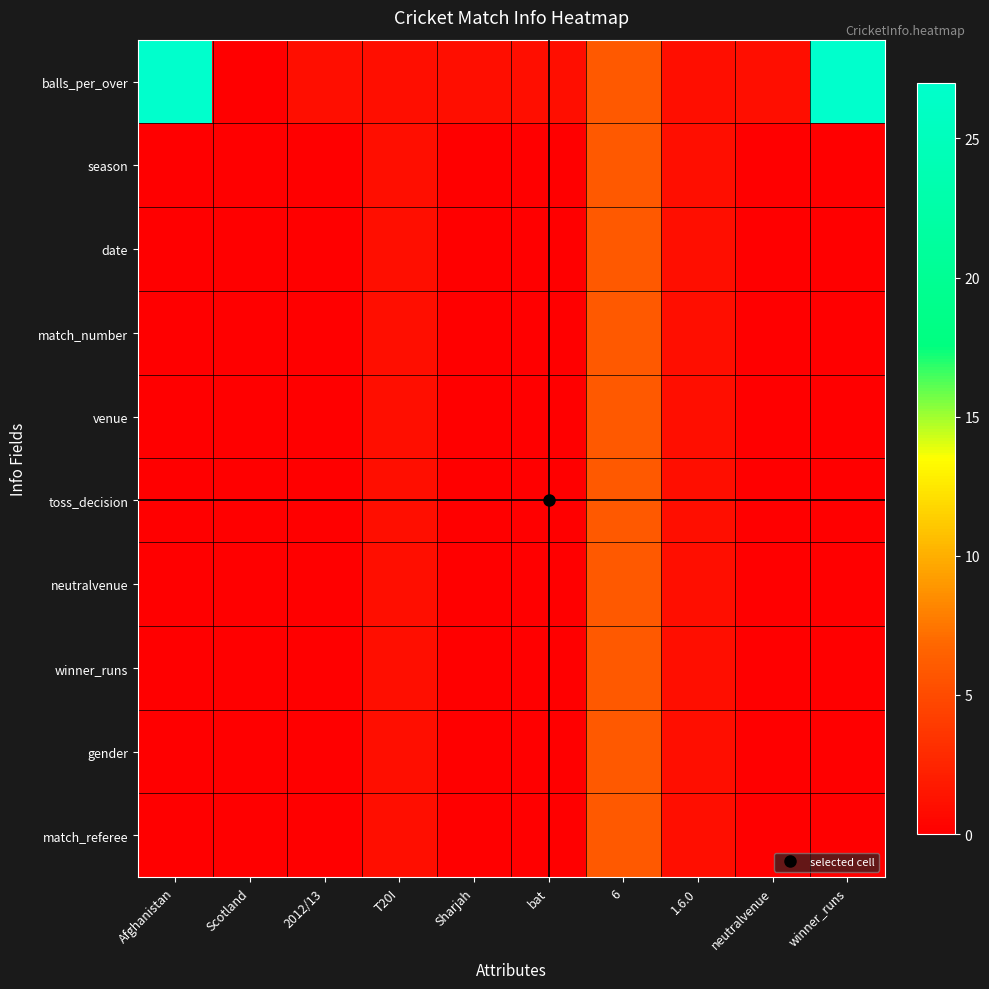

At which category is the sum across all series the highest?

6